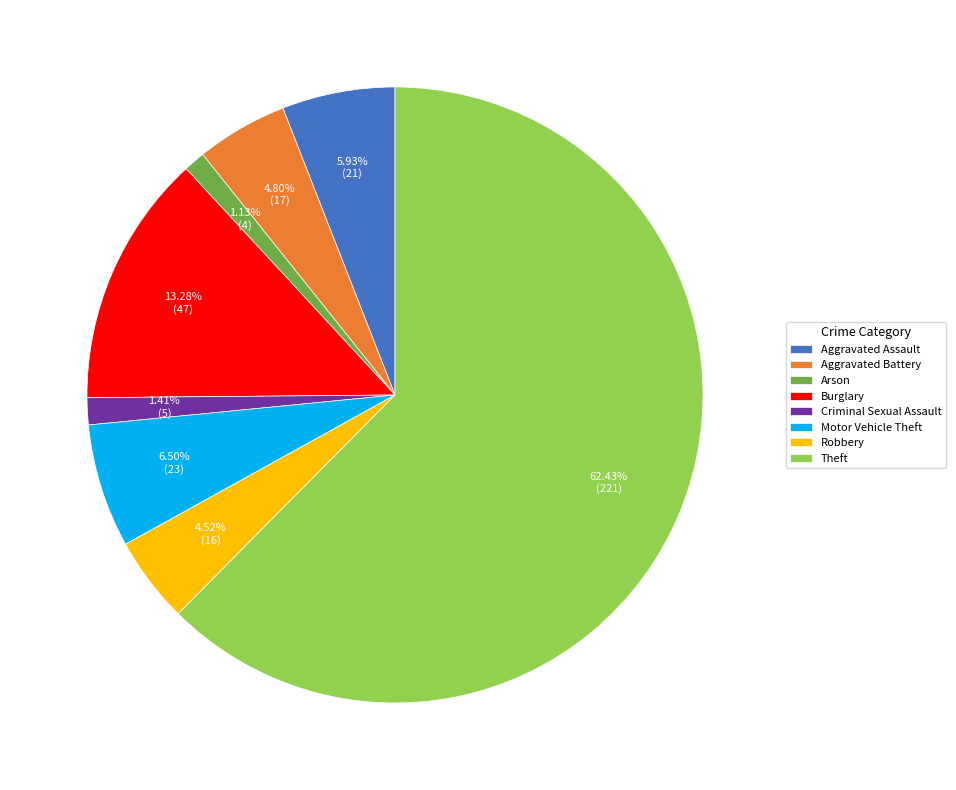

Which category has the biggest portion of the pie?

Theft